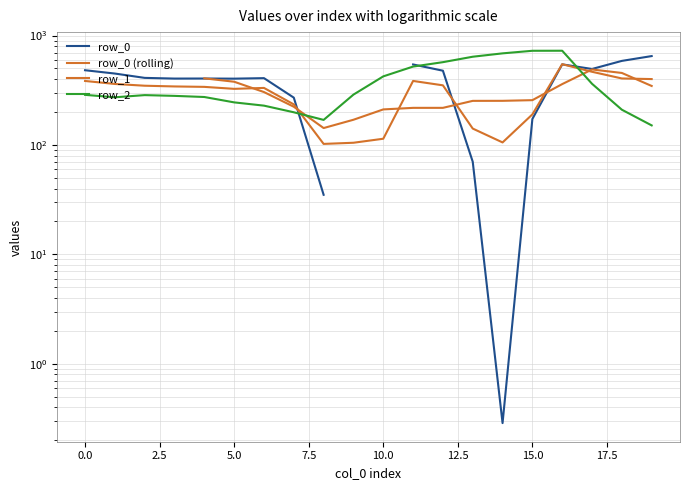

What are all the series names shown in the legend?

row_0, row_0 (rolling), row_1, row_2